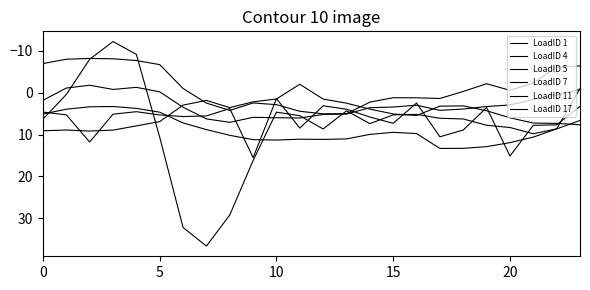

Does the chart have visible grid lines?

No